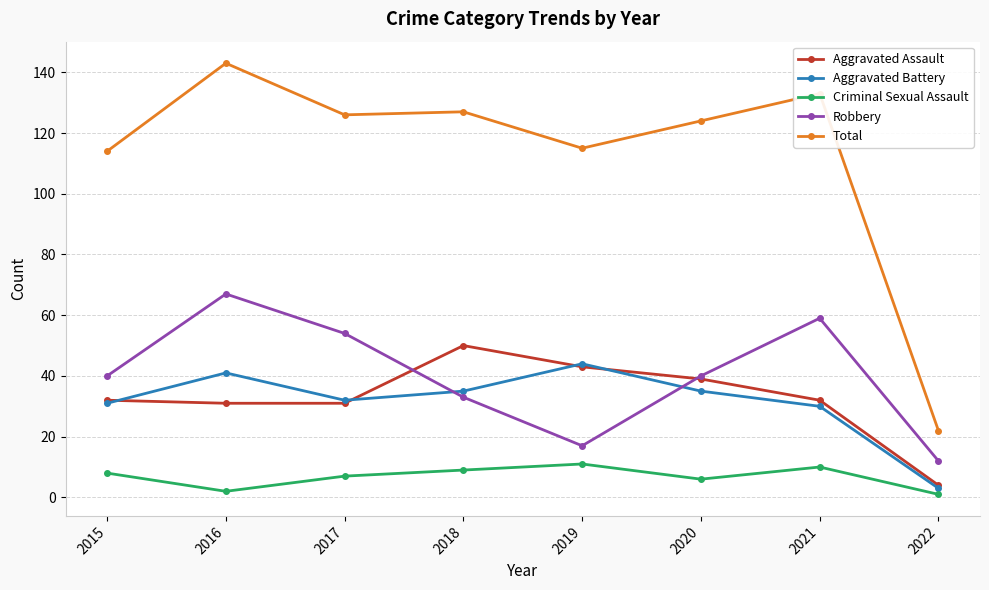

Reading left to right, extract all data points from this chart.

Aggravated Assault: 32	31	31	50	43	39	32	4
Aggravated Battery: 31	41	32	35	44	35	30	3
Criminal Sexual Assault: 8	2	7	9	11	6	10	1
Robbery: 40	67	54	33	17	40	59	12
Total: 114	143	126	127	115	124	133	22